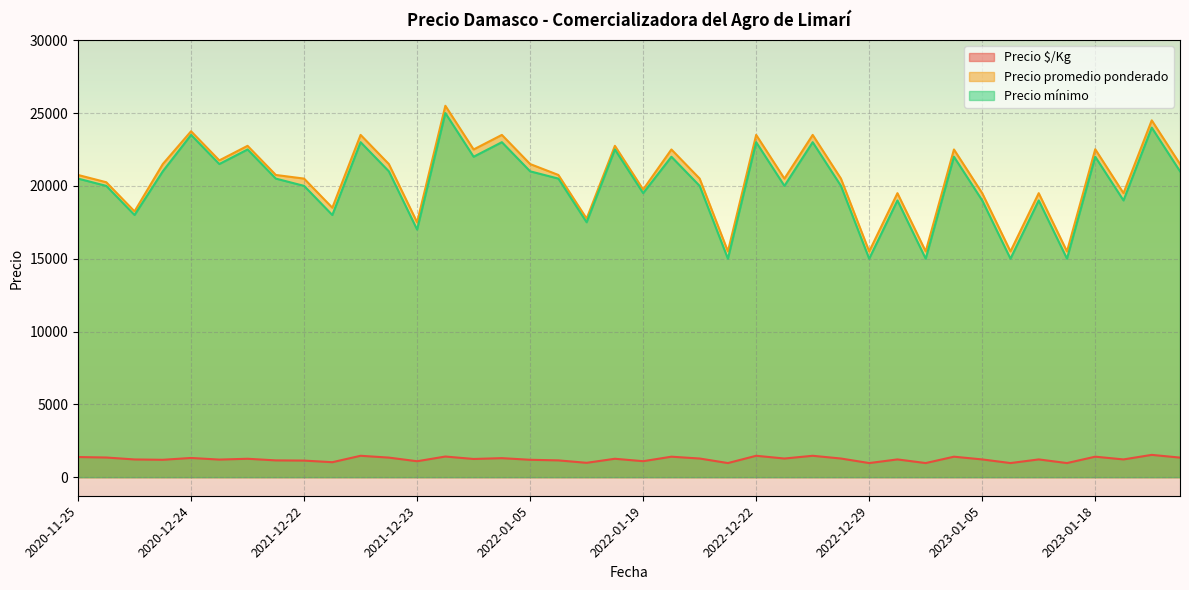

True or false: Precio $/Kg and Precio mínimo intersect in this chart.

False